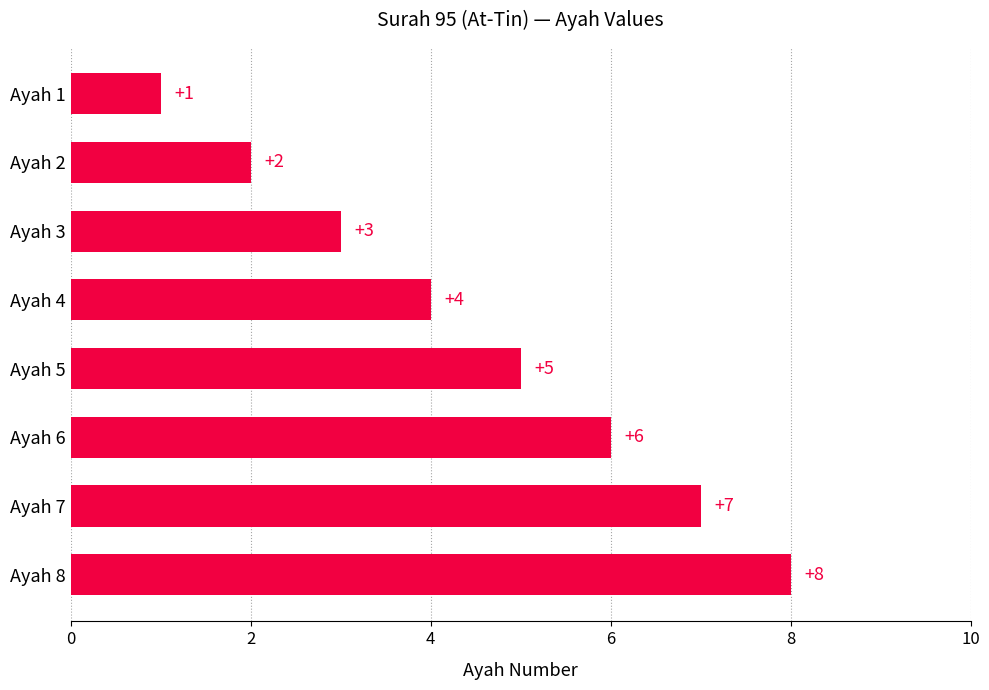

How many values are below 5?

4